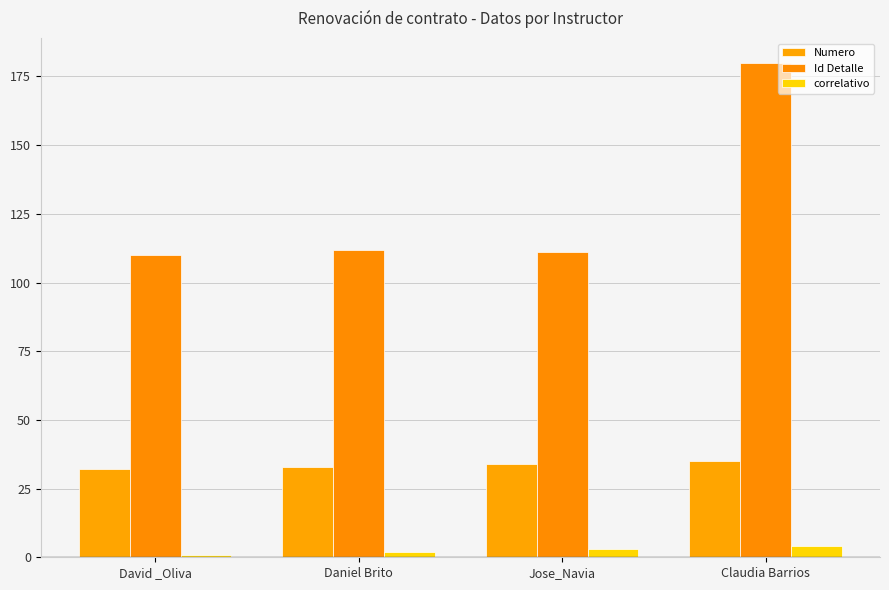

Is it true that Id Detalle equals 100 at Claudia Barrios?

False